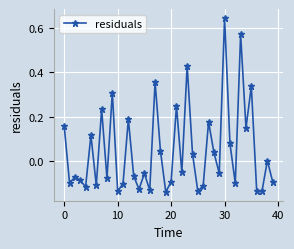

How many points are higher than both their immediate neighbors (excluding endpoints)?

14